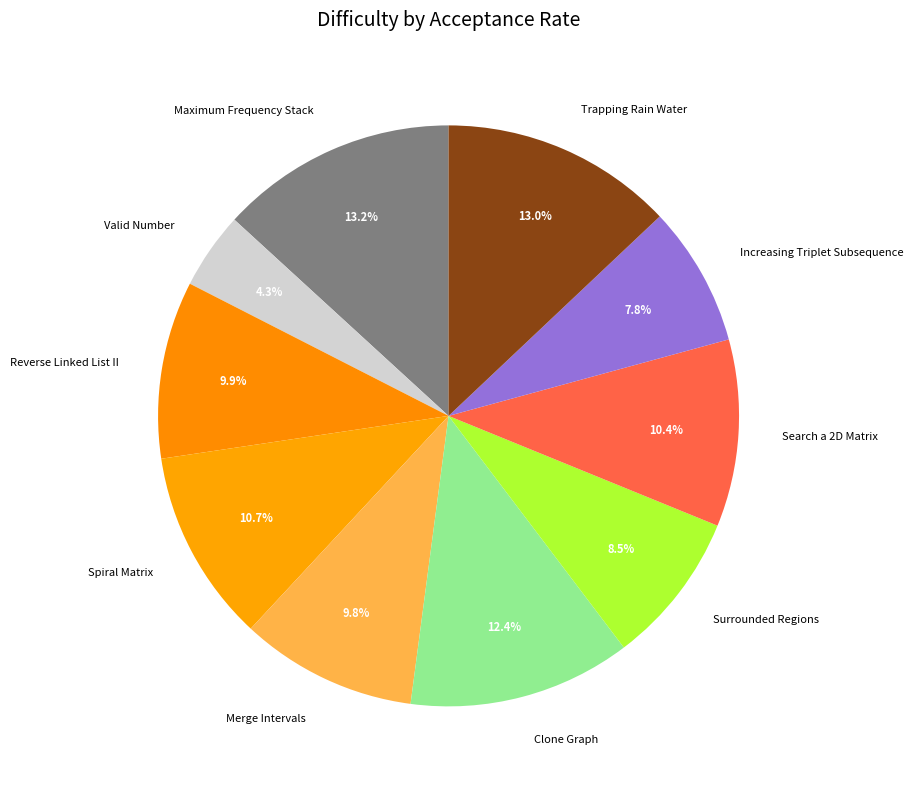

Between Increasing Triplet Subsequence and Surrounded Regions, which is larger?

Surrounded Regions